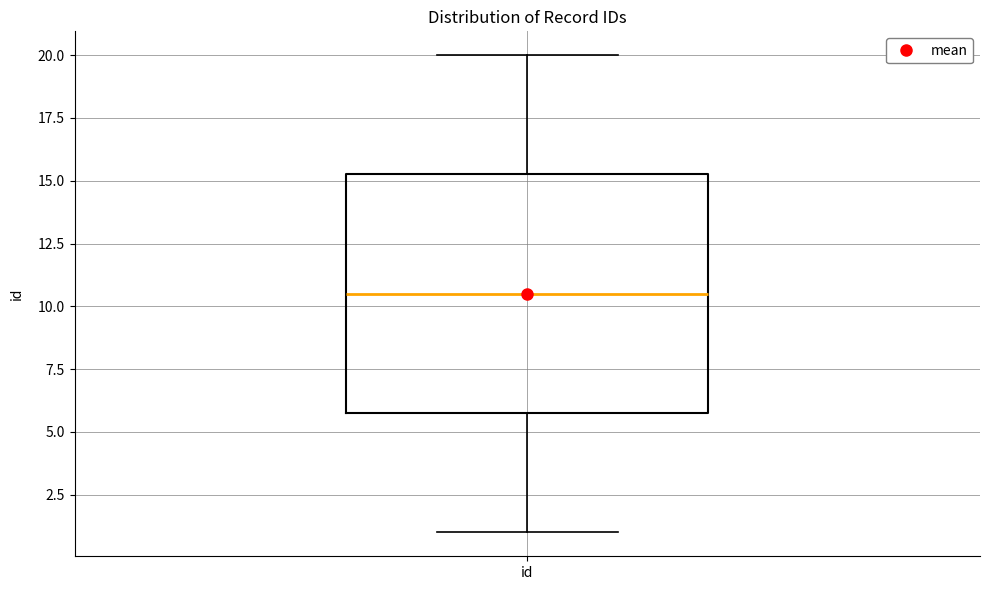

Transcribe this box plot: give where the median line is, the range the box spans, and where the two whiskers end, as read against the y-axis. The values are not printed on the chart, so give them approximately, as read against the axis.

median 10.5, box 6.0 to 15.5, whiskers 1.0 to 20.0